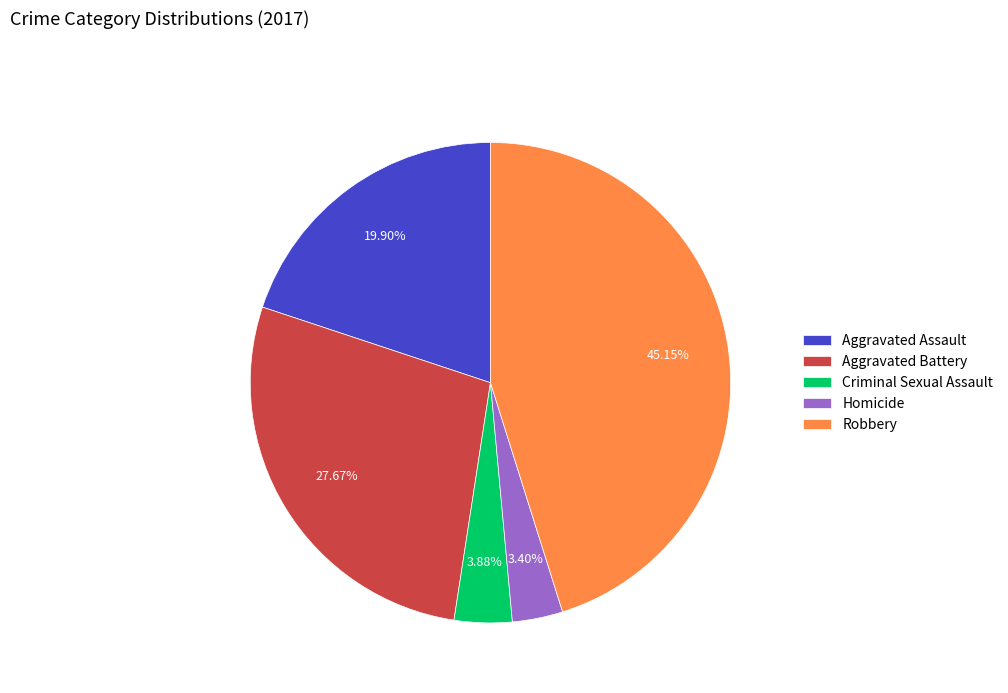

Approximately how many times larger is the value at Aggravated Battery compared to Homicide?

8.1